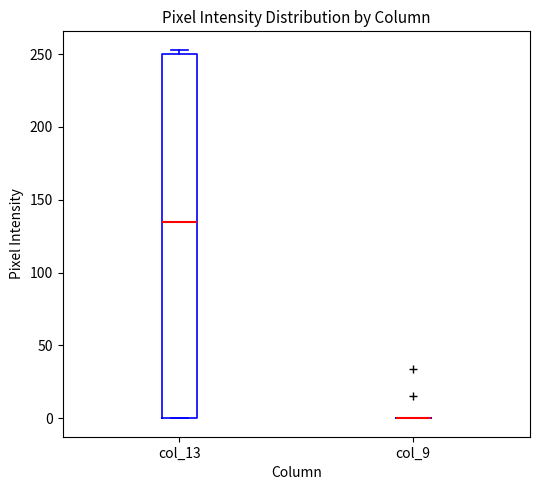

Reading left to right, read every box against the y-axis: the position of its median line, the range the box covers, and the ends of its whiskers. The values are not printed on the chart, so give them approximately, as read against the axis.

col_13: median 135, box 0 to 250, whiskers 0 to 255
col_9: box collapsed to a line at 0, whiskers 0 to 0